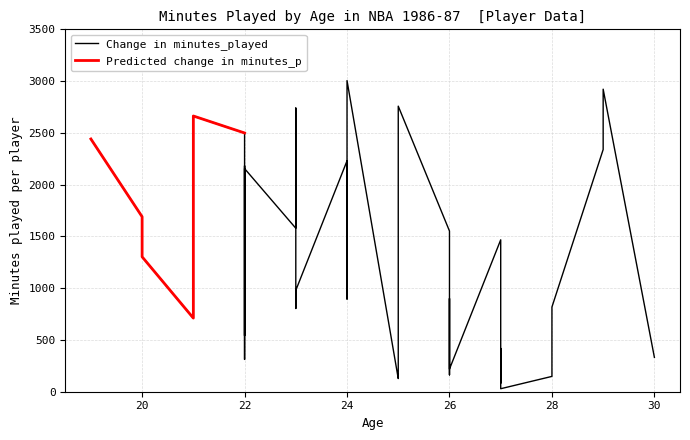

The chart shows a value of 542 at 22. True or false?

True